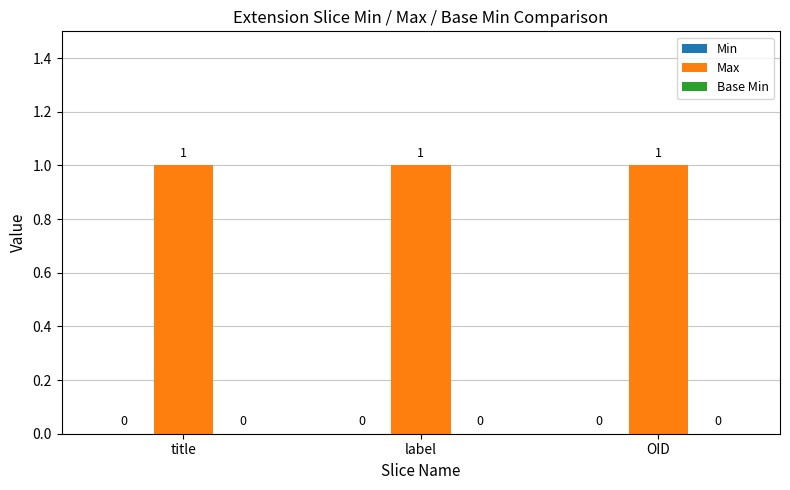

At how many categories does at least one series exceed 0?

3